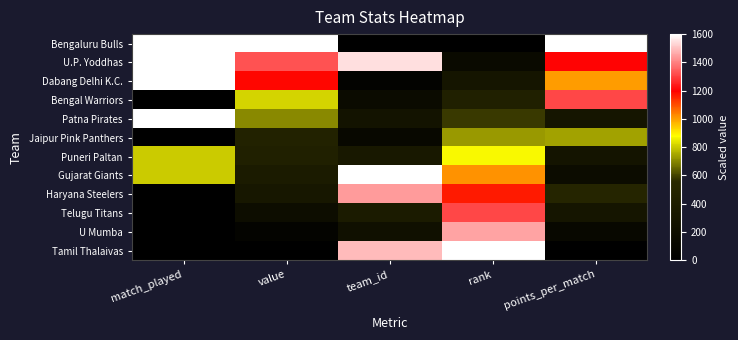

What is the total value across all series at rank?

9600.0